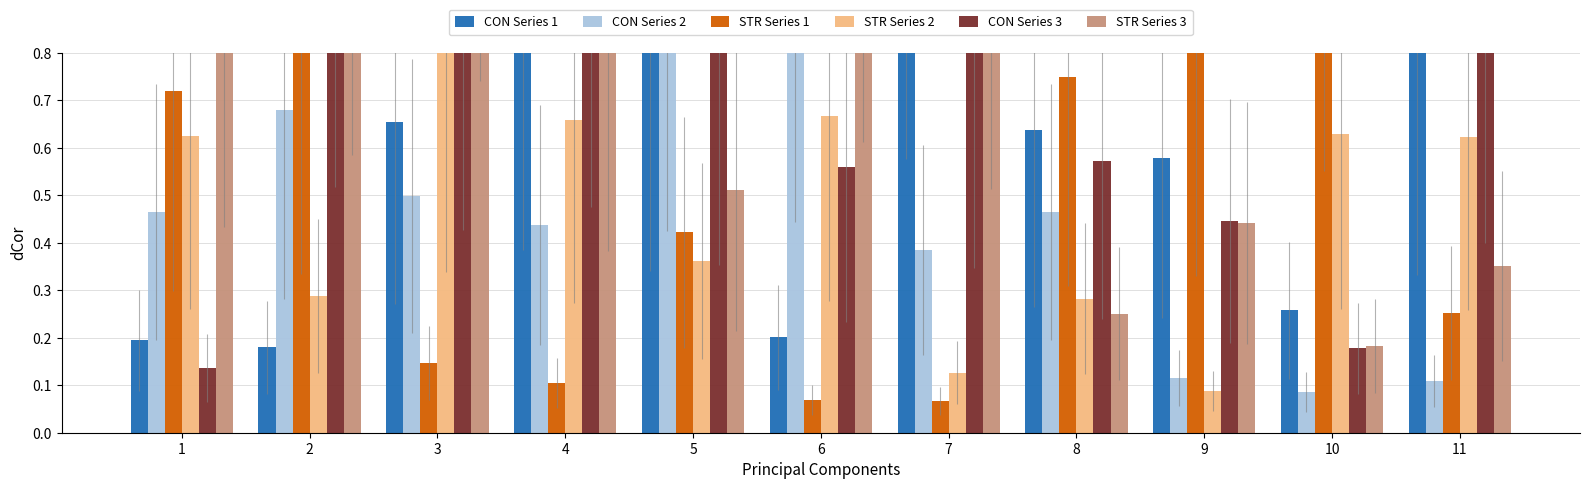

At which label is STR Series 2 closest to 0?

9